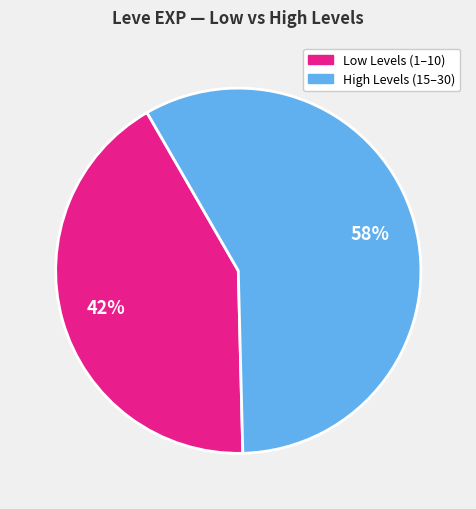

To the nearest percent, what is the average slice percentage?

50%